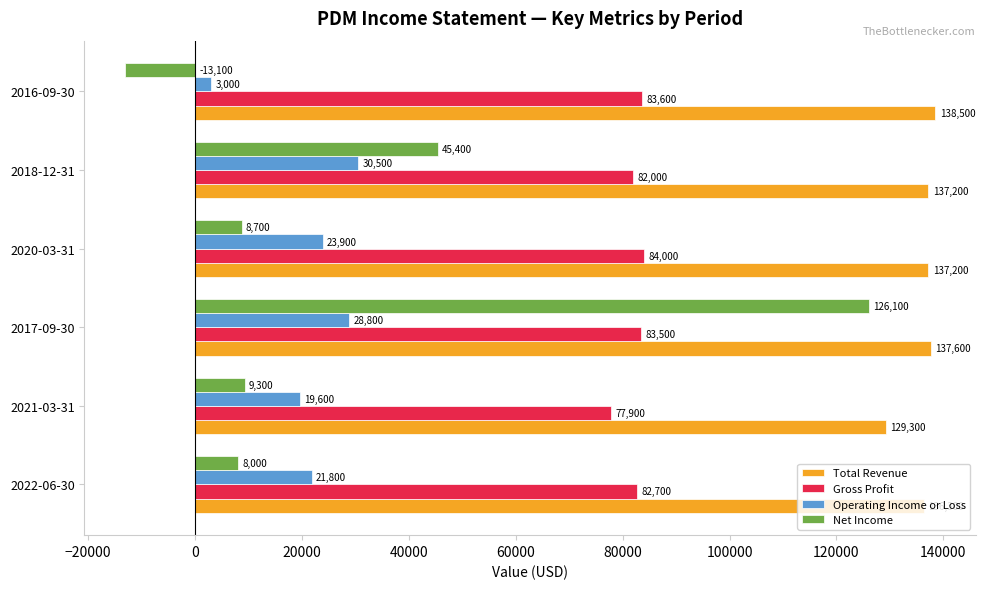

What is the minimum value for Gross Profit?

77900